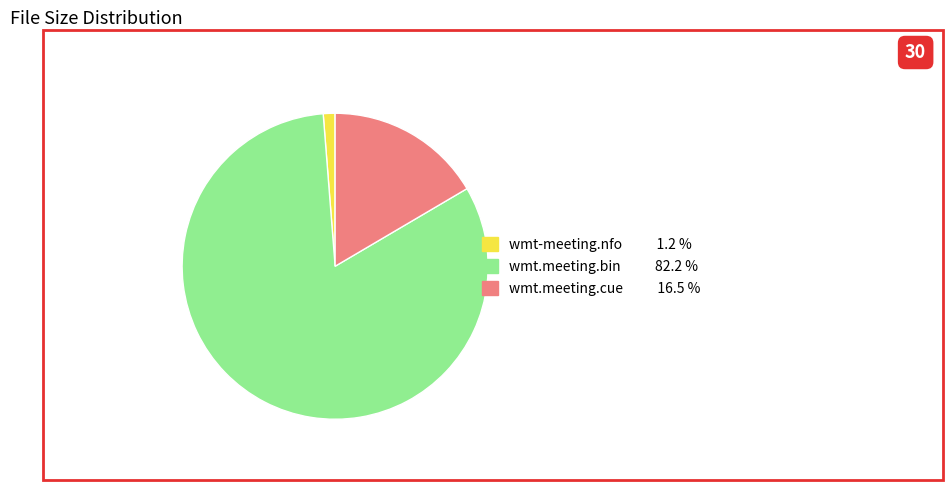

Count the number of slices in the pie.

3